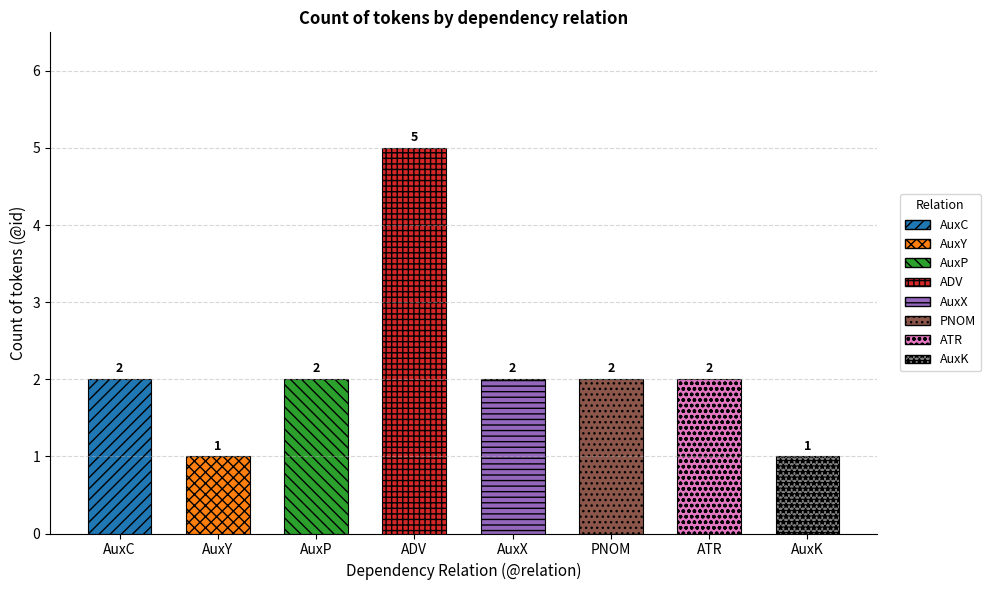

Reading left to right, list all the values displayed in this chart.

2	1	2	5	2	2	2	1